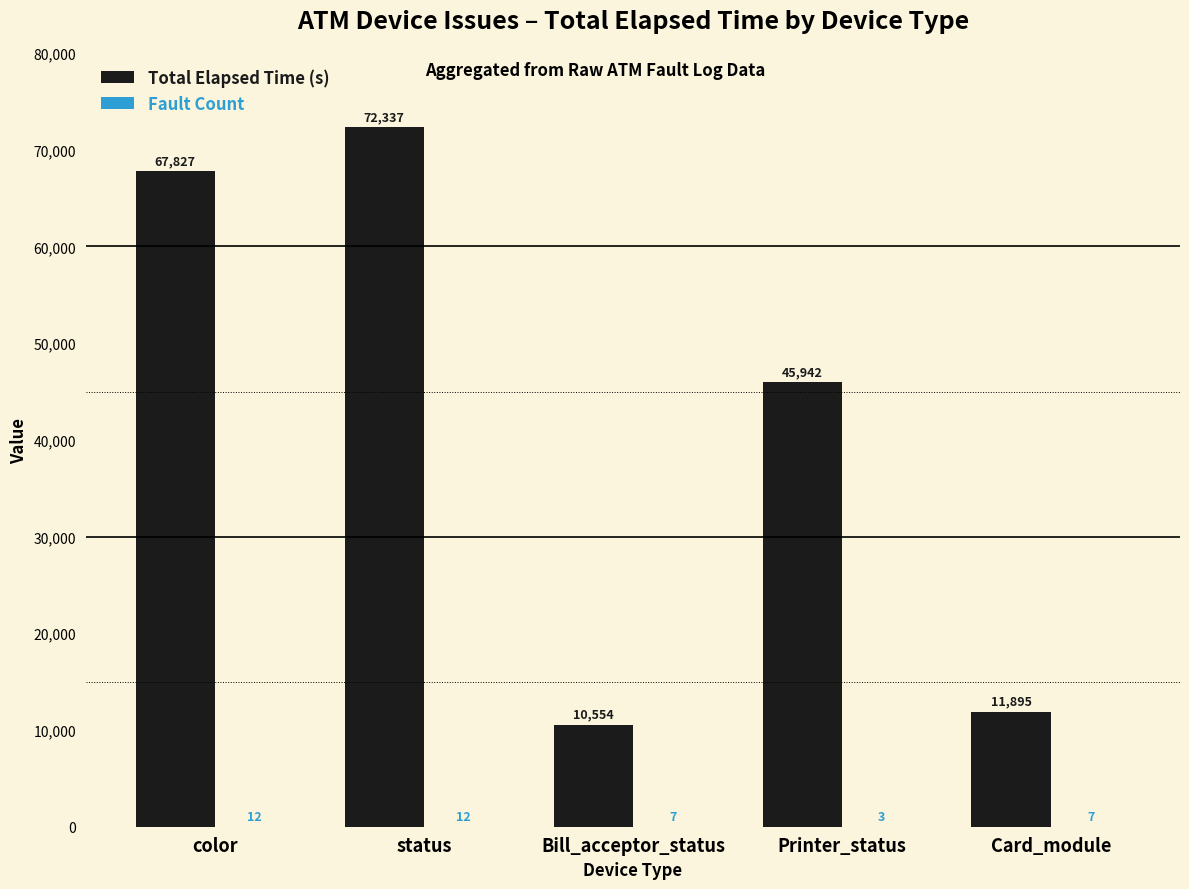

How many distinct data groups are displayed?

2